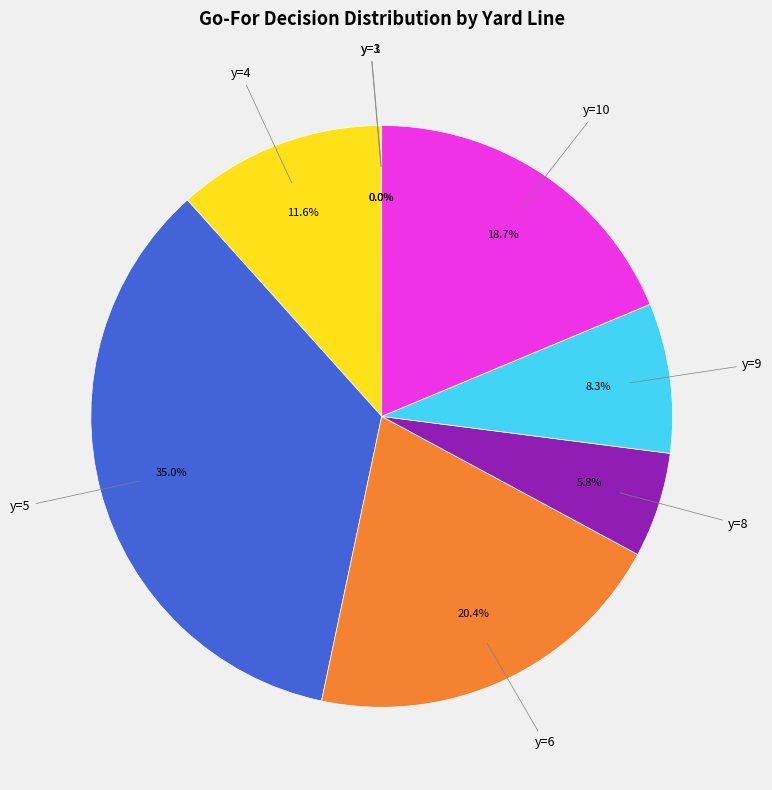

Is there a majority slice in this chart?

No